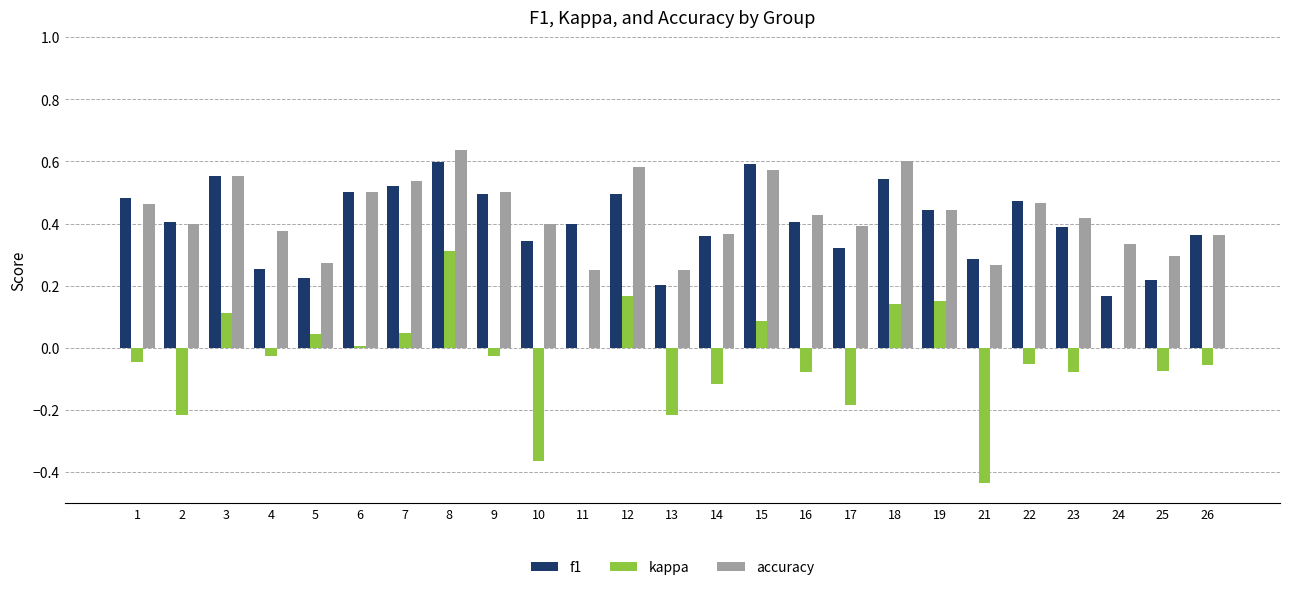

True or false: kappa has a value of -0.0 at 22.

False